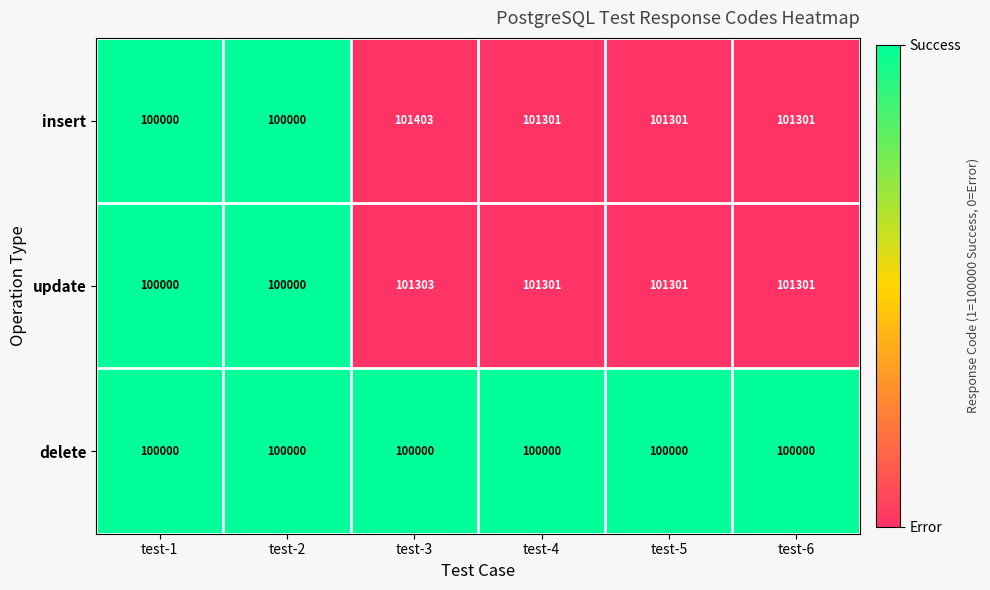

What is the greatest value displayed?

101403